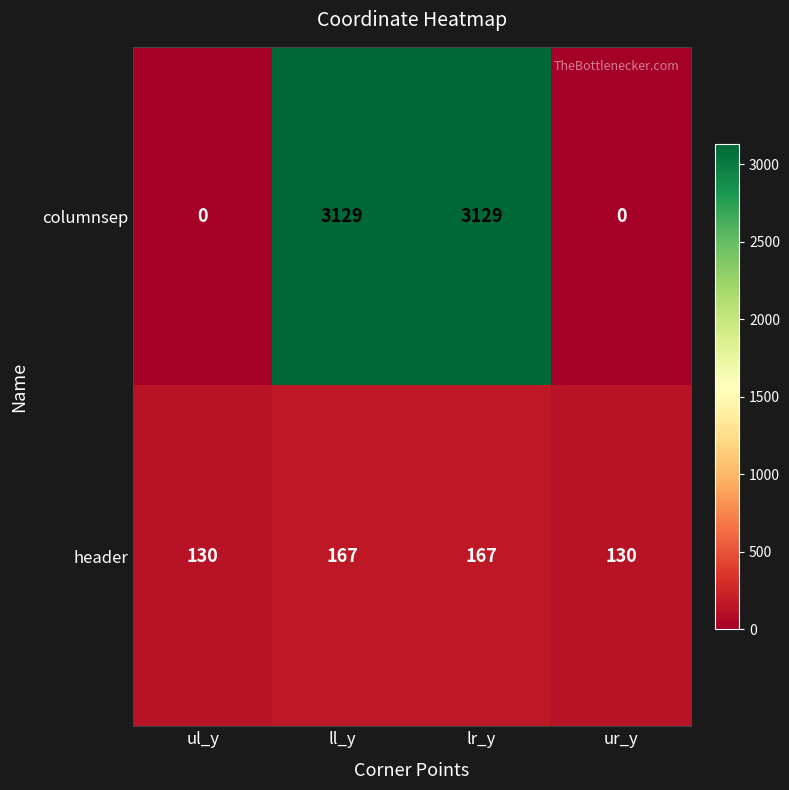

Count the columnsep values in the range 0 to 3129.

4